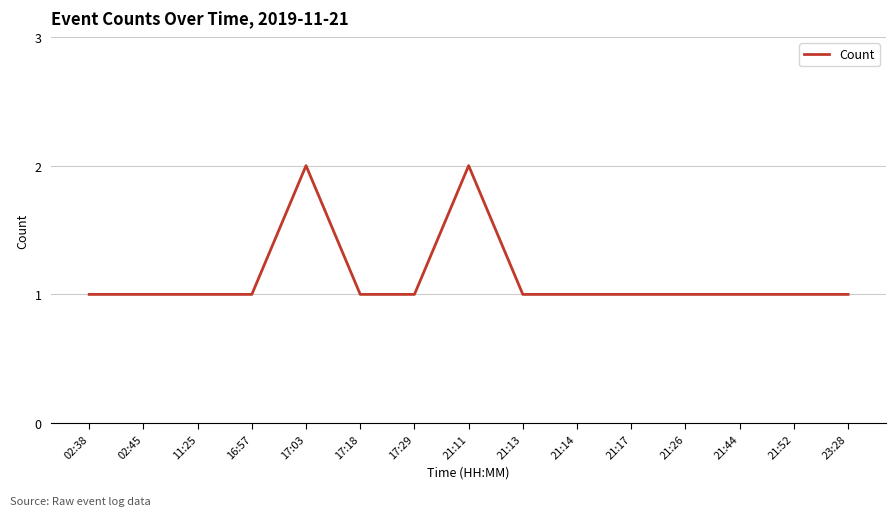

What is the difference between the maximum and second lowest values?

1